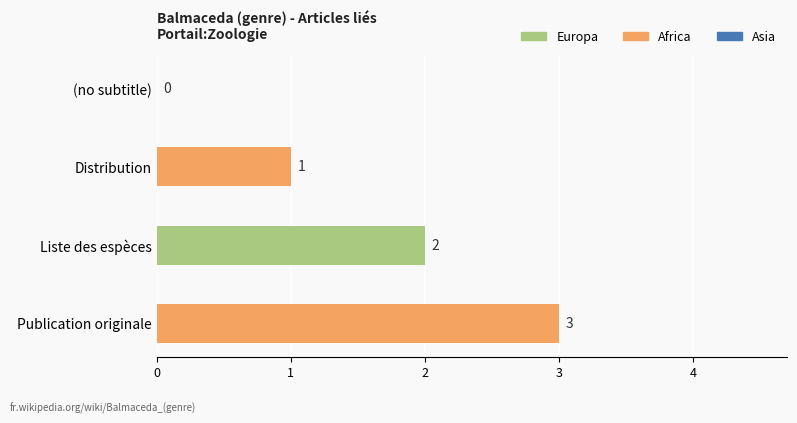

Count the values in the range 1 to 3.

3